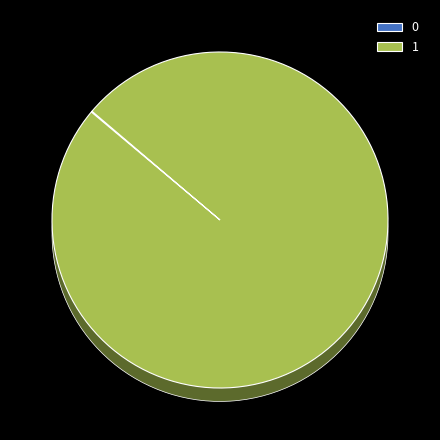

Rank the categories by value from highest to lowest.

1, 0